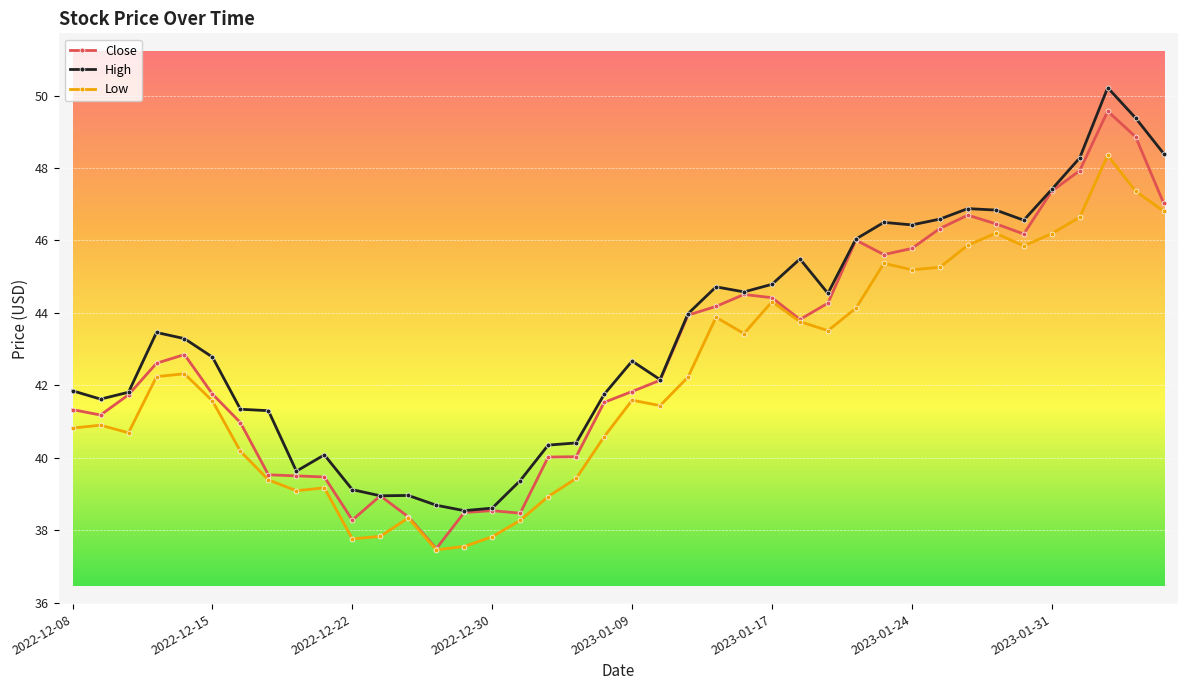

At how many categories does at least one series exceed 47?

5